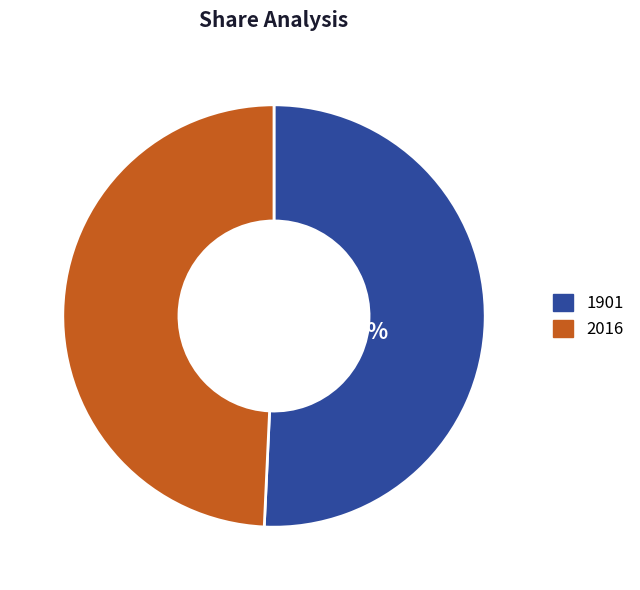

How many segments does this pie chart have?

2